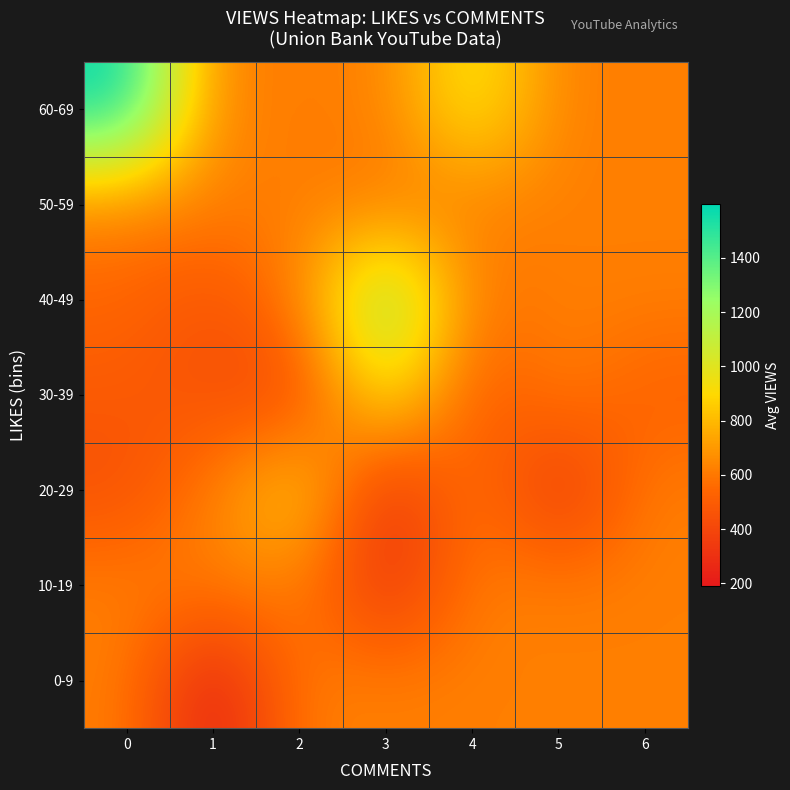

What is the difference between the highest and lowest values at 5?

333.6